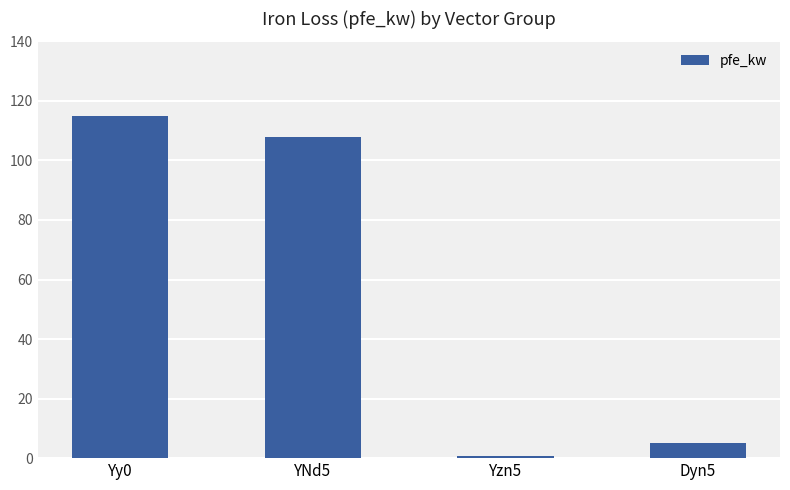

True or false: the data shows 5.1 at Dyn5.

True